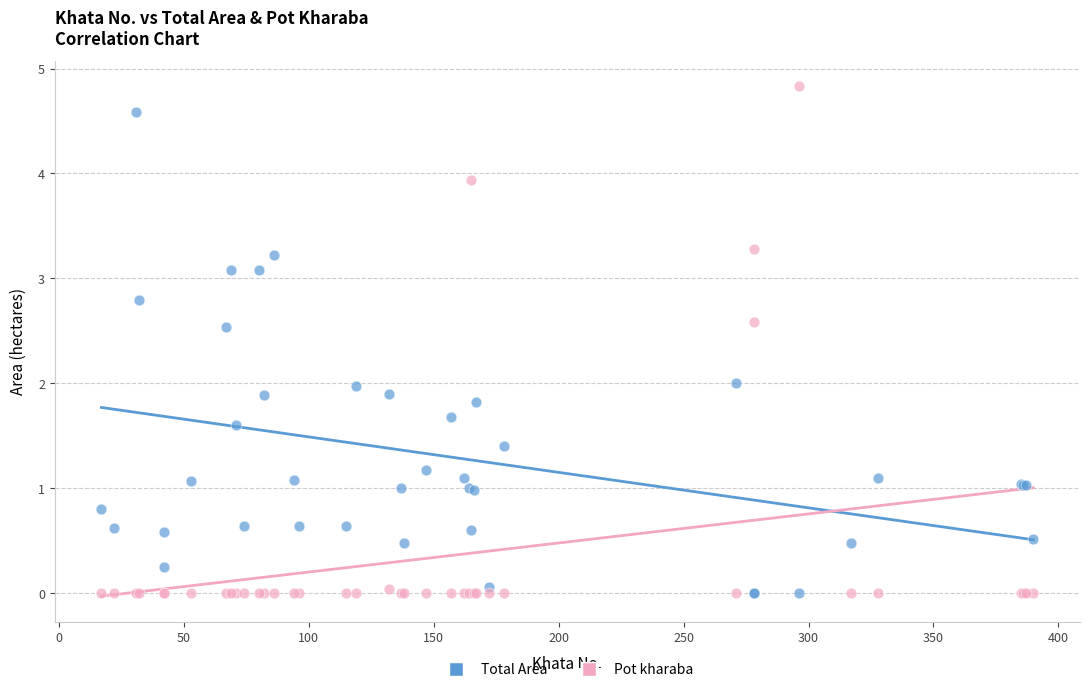

Which series reaches the maximum Y coordinate?

Pot kharaba